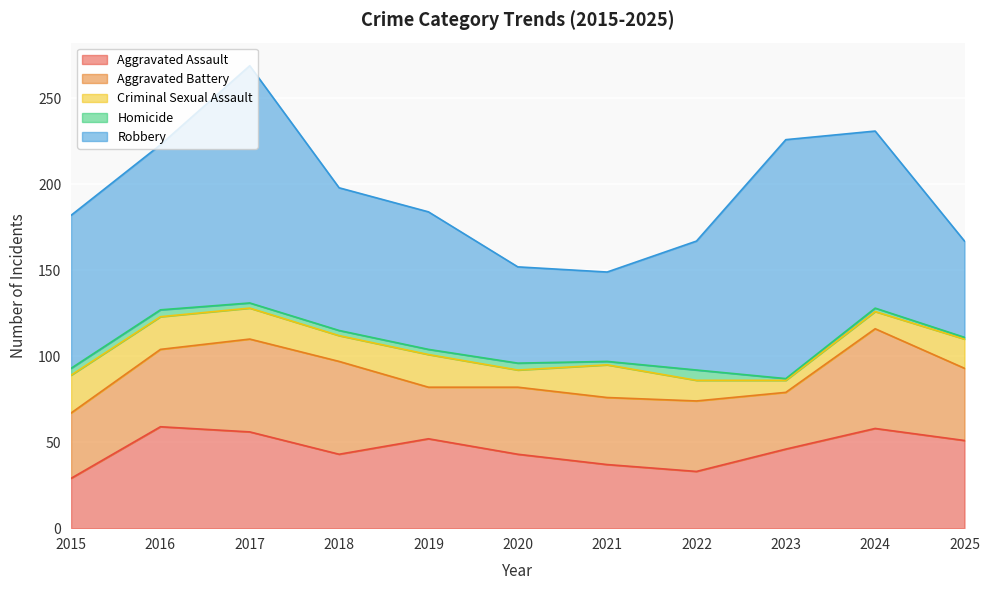

Which series has the largest total across all categories?

Robbery